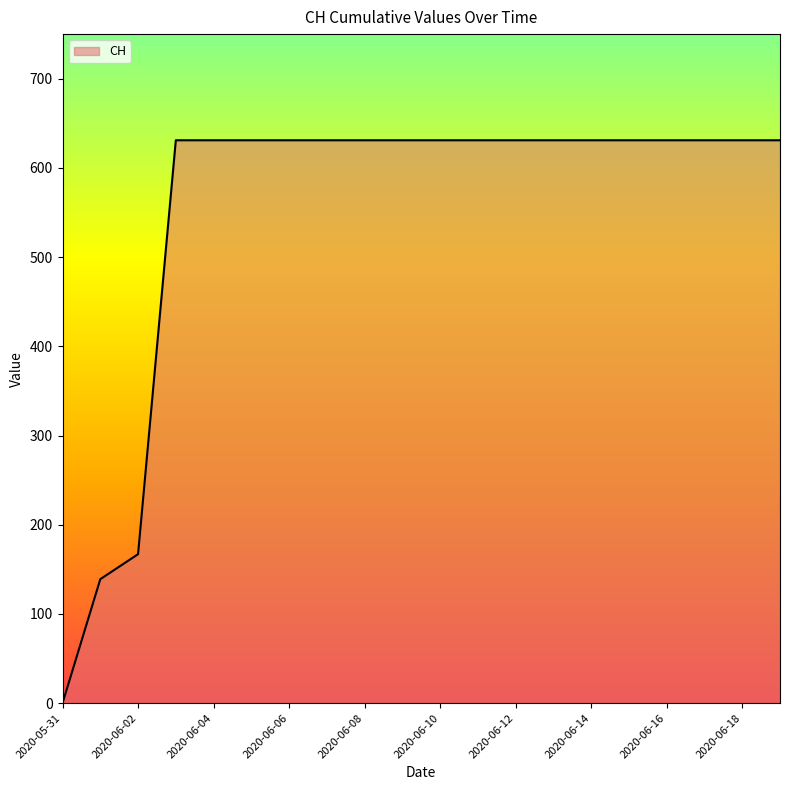

Does the chart display data point markers on the line(s)?

No